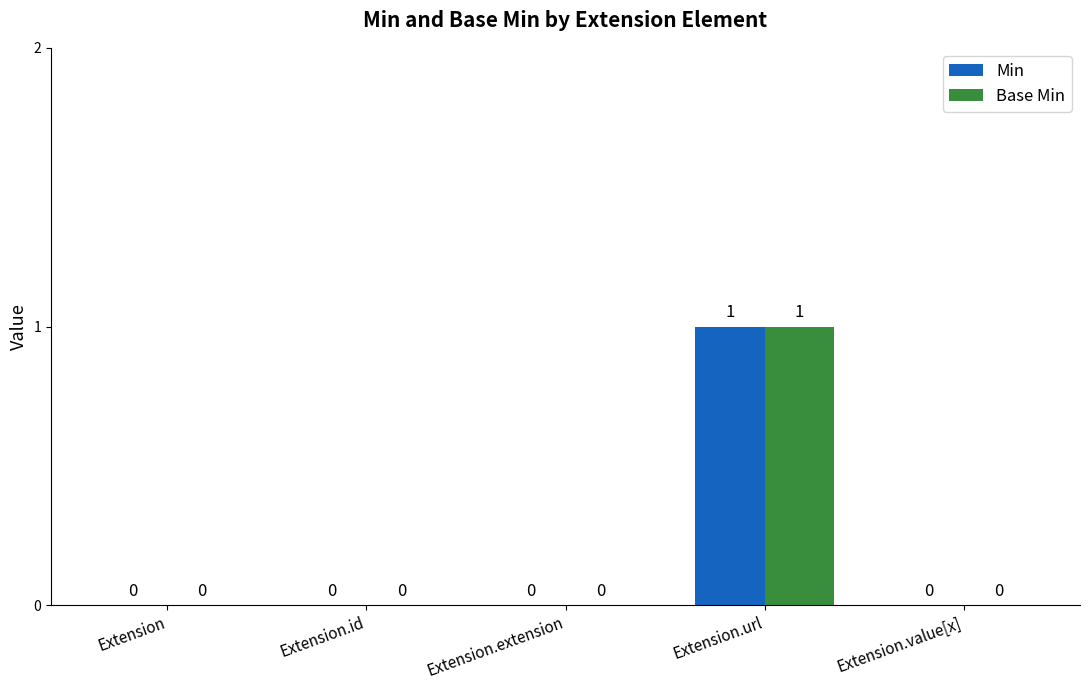

Which category has the highest value in the Min series?

Extension.url